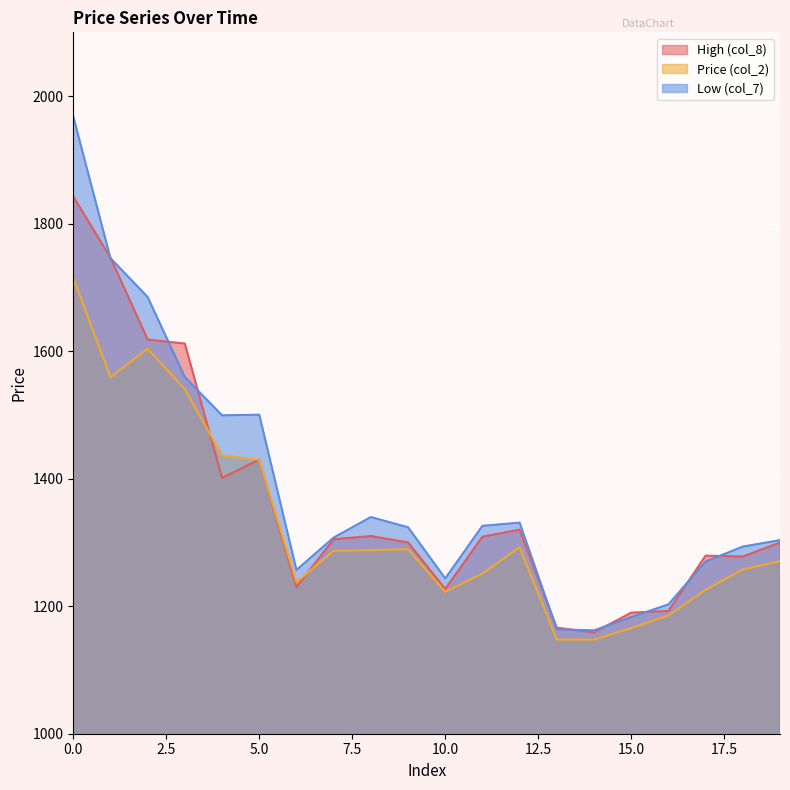

What are all the series names shown in the legend?

High (col_8), Price (col_2), Low (col_7)